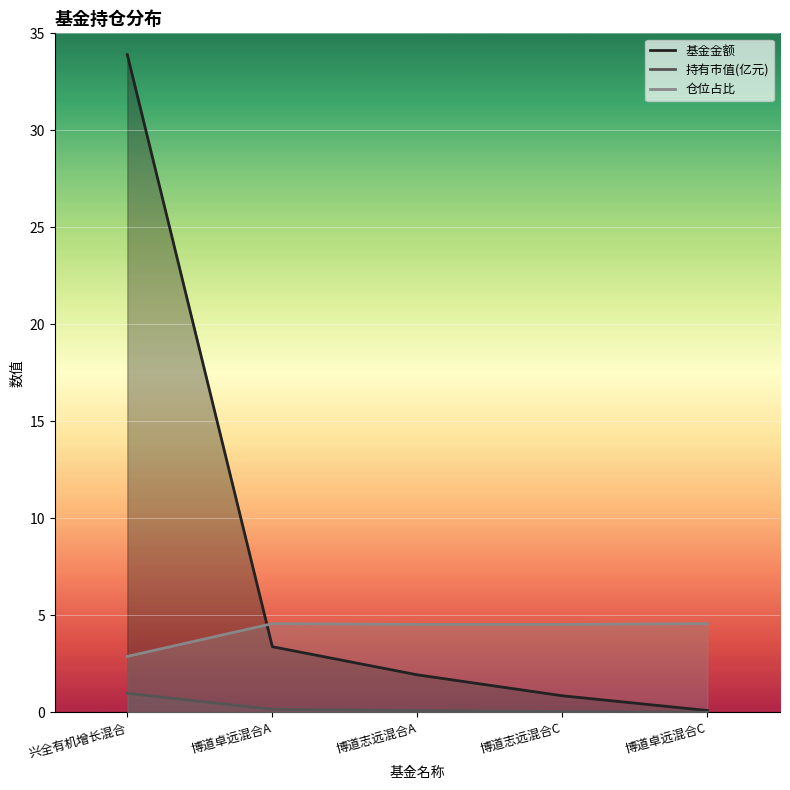

Reading left to right, list all the values displayed in this chart.

基金金额: 兴全有机增长混合=33.9	博道卓远混合A=3.4	博道志远混合A=1.9	博道志远混合C=0.8	博道卓远混合C=0.1
持有市值(亿元): 兴全有机增长混合=1.0	博道卓远混合A=0.2	博道志远混合A=0.1	博道志远混合C=0.0	博道卓远混合C=0.0
仓位占比: 兴全有机增长混合=2.9	博道卓远混合A=4.6	博道志远混合A=4.5	博道志远混合C=4.5	博道卓远混合C=4.6